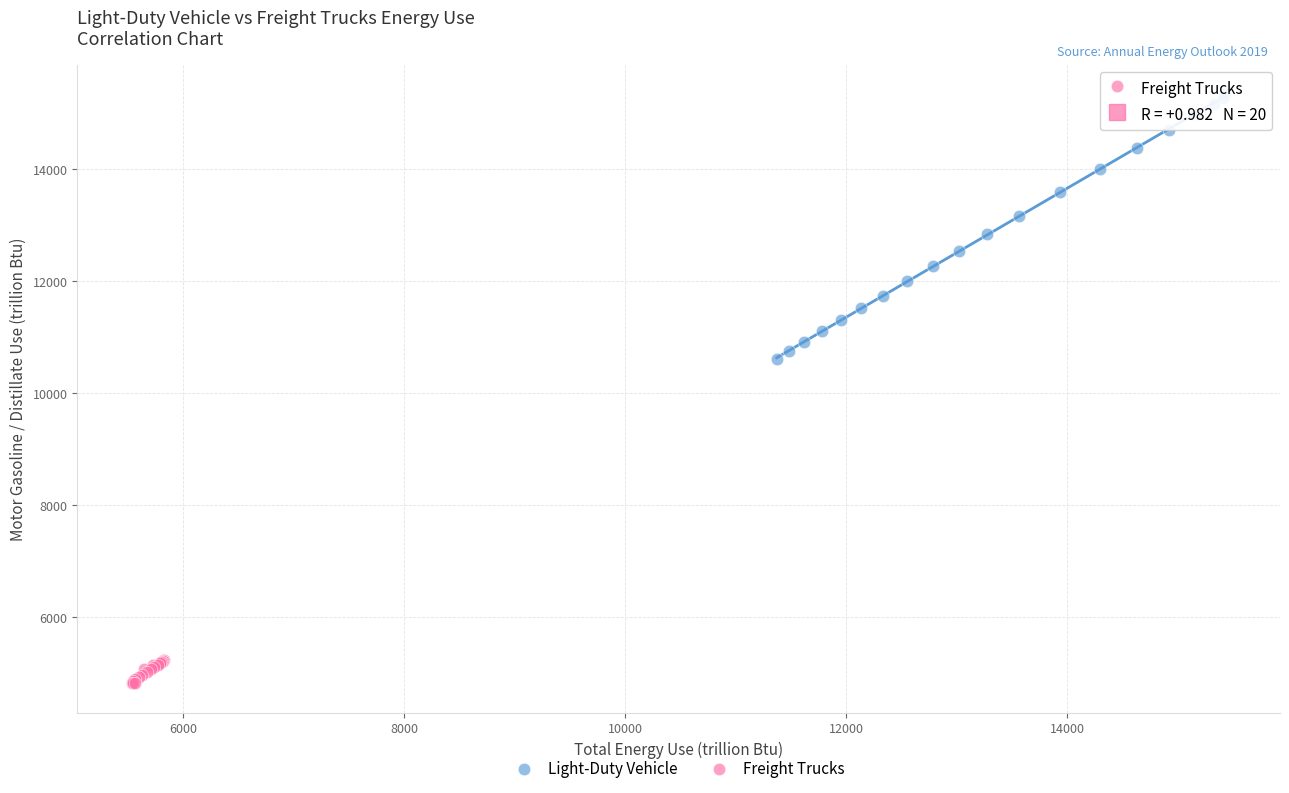

Which series reaches the maximum Y coordinate?

Light-Duty Vehicle